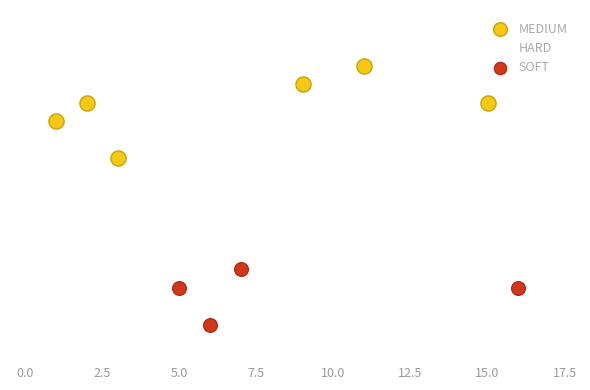

Which series reaches the maximum Y coordinate?

MEDIUM